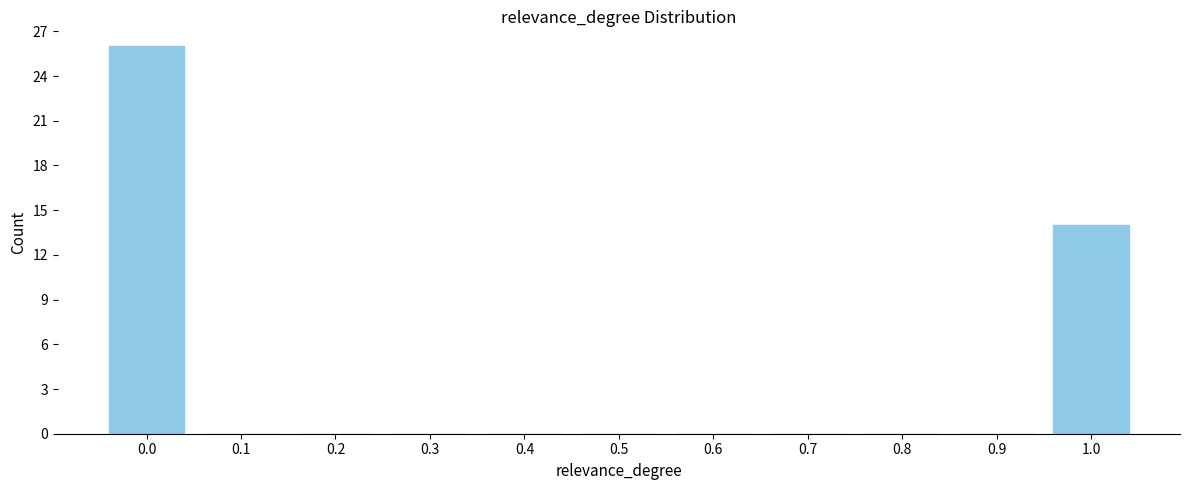

Reading left to right, list all the values displayed in this chart.

0.0=26	0.1=0	0.2=0	0.3=0	0.4=0	0.5=0	0.6=0	0.7=0	0.8=0	0.9=0	1.0=14